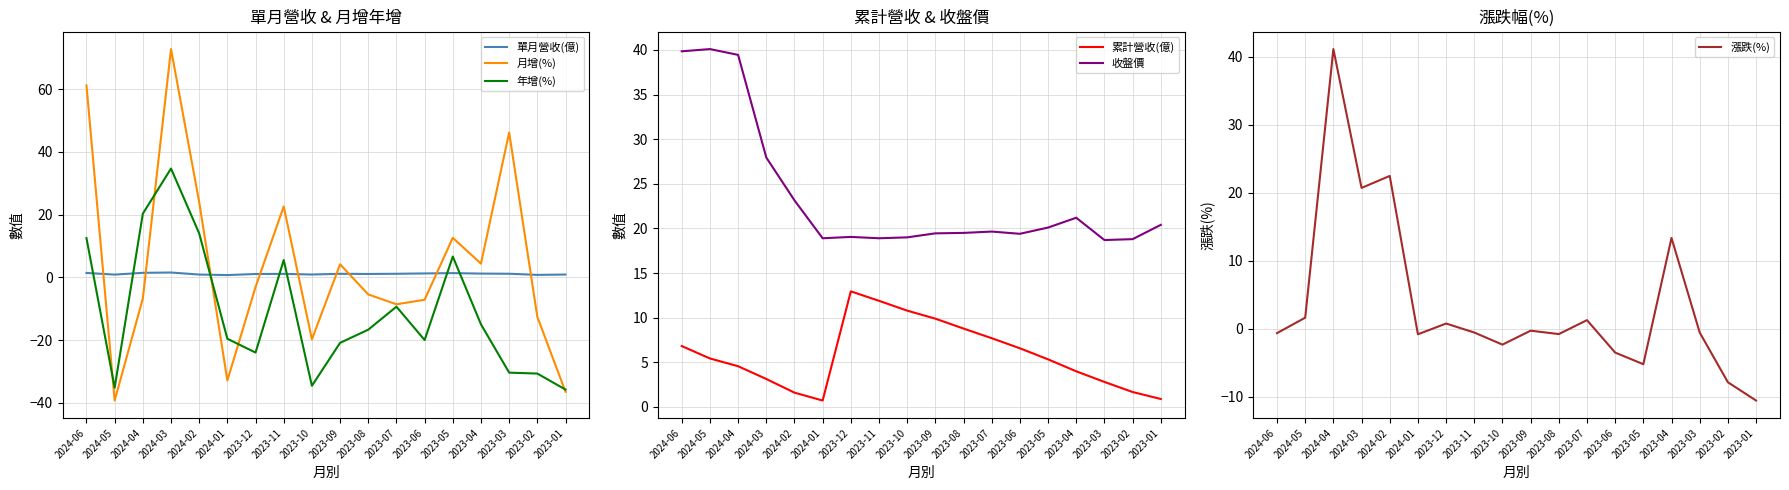

Does the chart display data point markers on the line(s)?

No